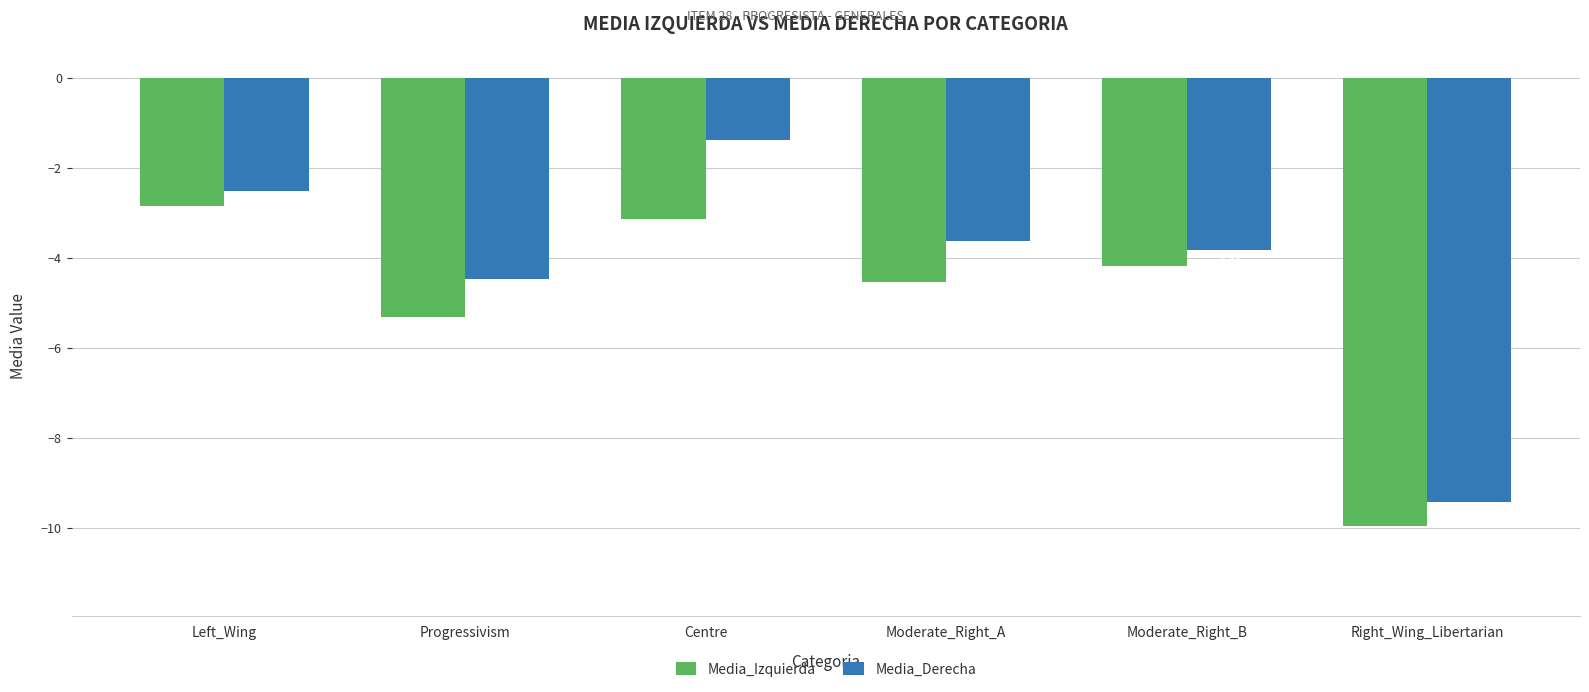

The value of Media_Derecha at Left_Wing is -2.5. True or false?

True